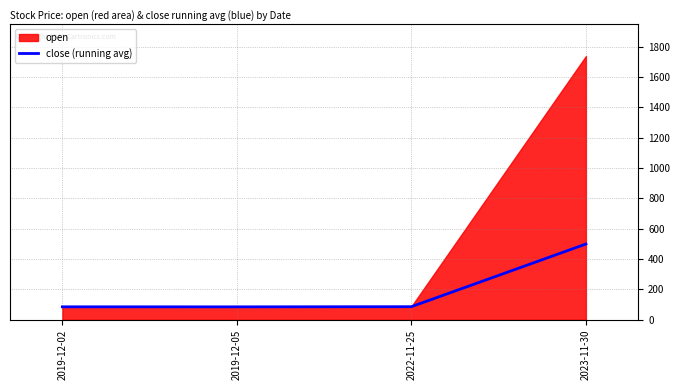

At which label is the value closest to 292?

2022-11-25